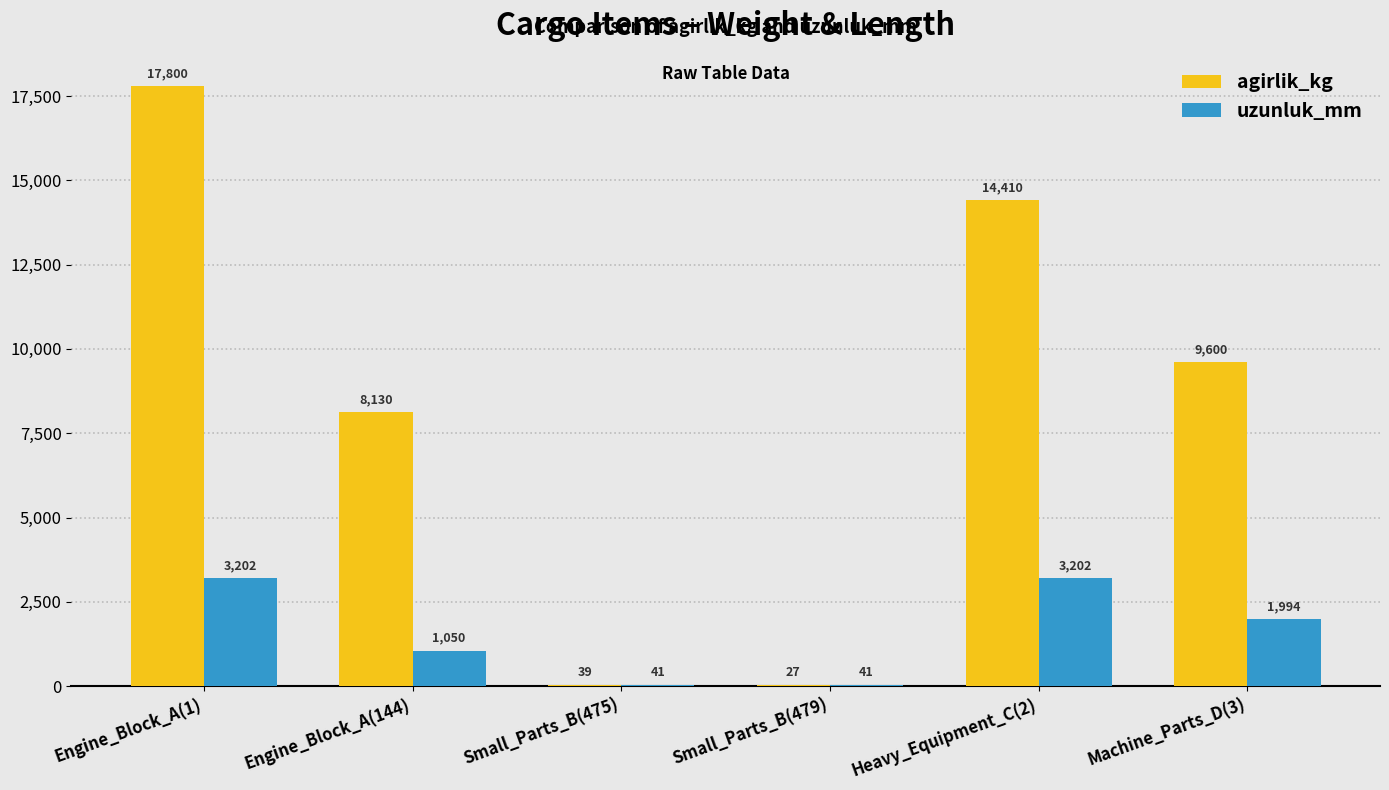

What is the sum of the uzunluk_mm values at Heavy_Equipment_C(2) and Engine_Block_A(144)?

4252